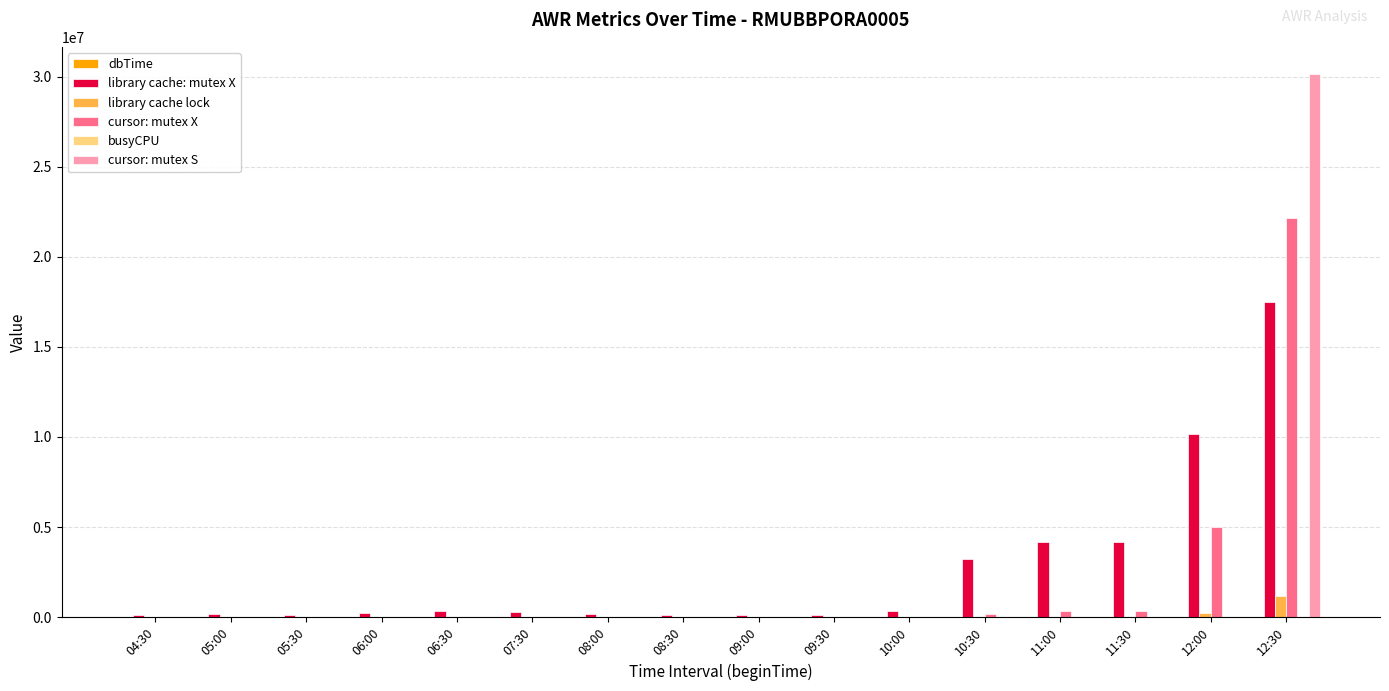

What is the sum of all library cache lock values?

1392121.0